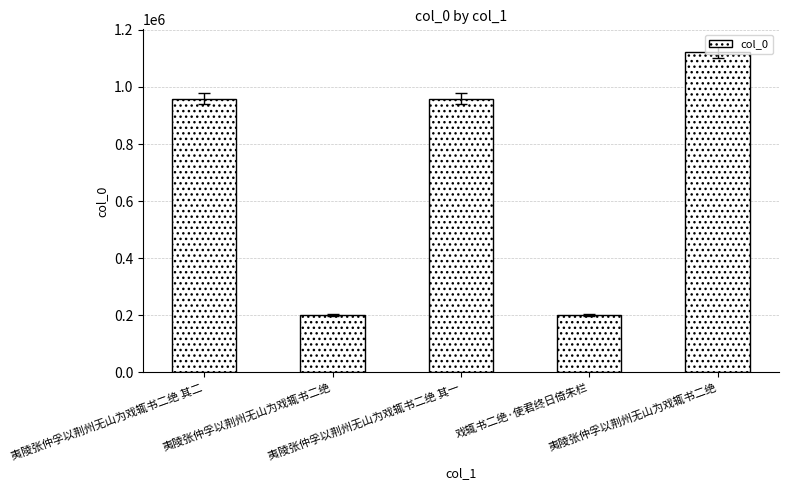

At which category does the chart reach its minimum across all series?

夷陵张仲孚以荆州无山为戏辄书二绝